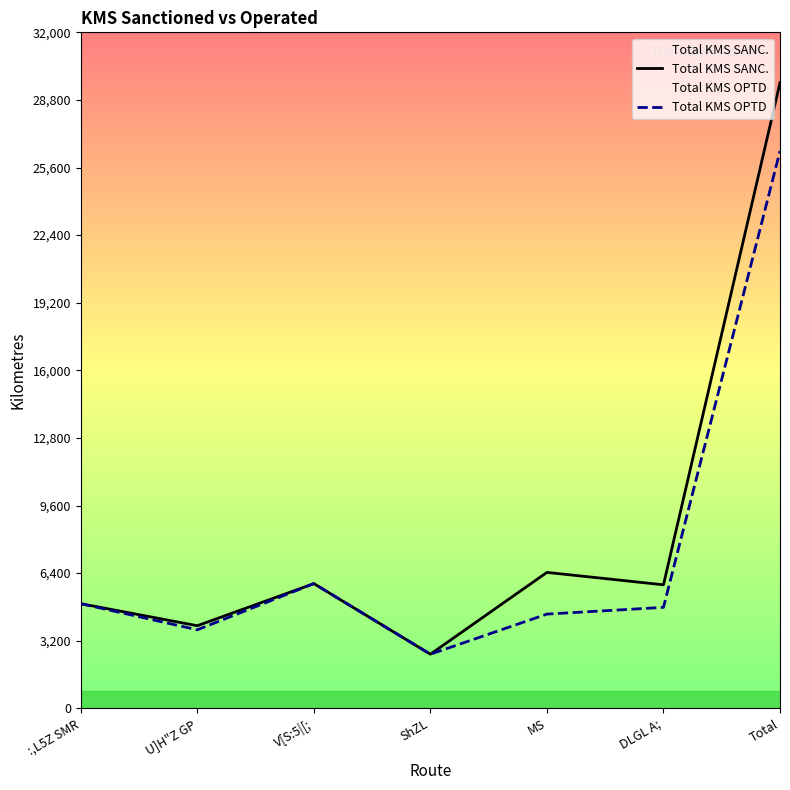

At which label does Total KMS OPTD first exceed 4780?

:,L5Z SMR